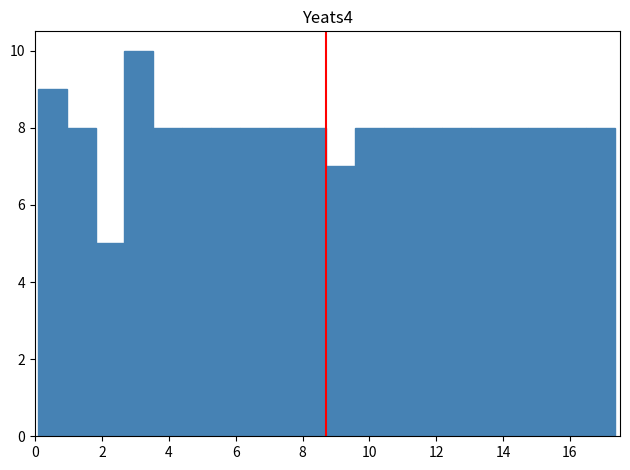

Which range on the x-axis has the tallest bar?

2.6 to 3.6